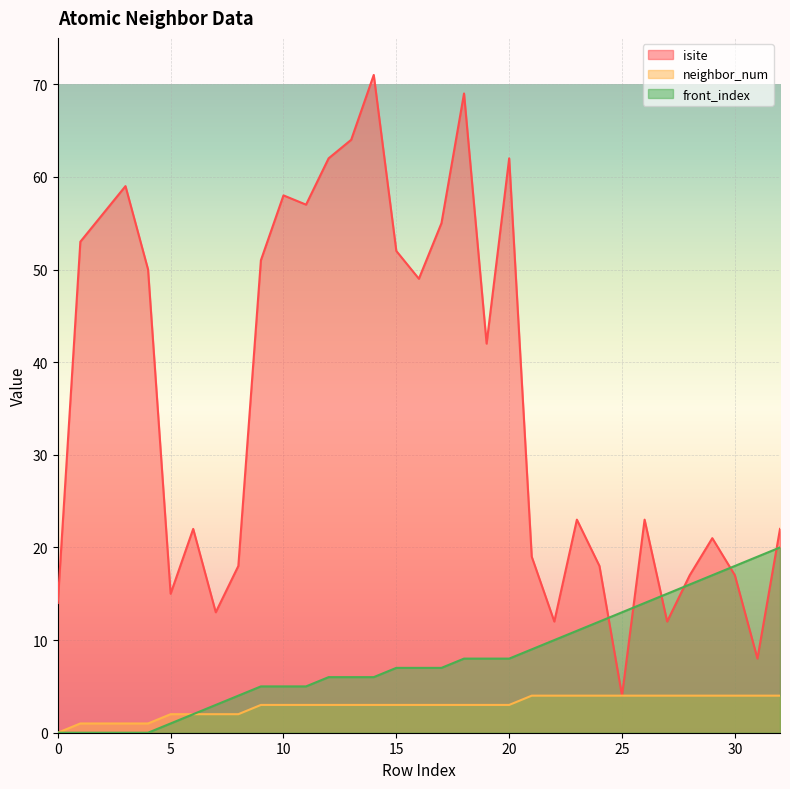

What is the average value of the front_index series?

8